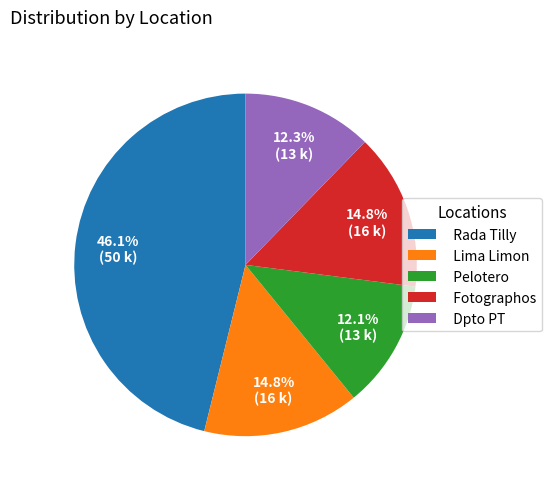

Does any single category account for the majority?

No